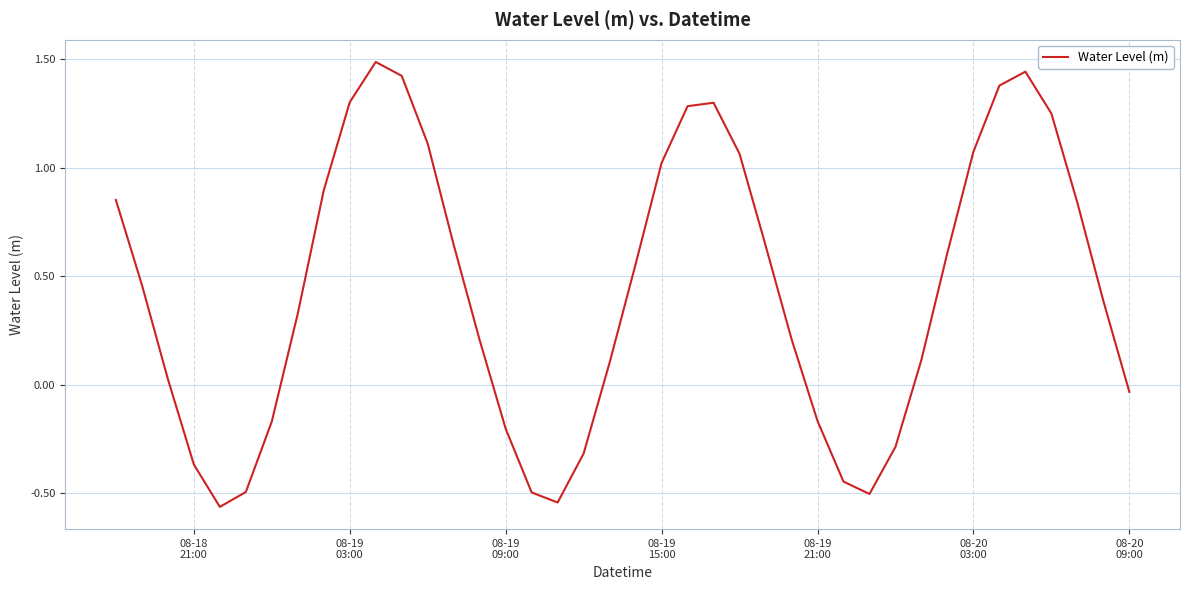

What is the greatest value displayed?

1.5